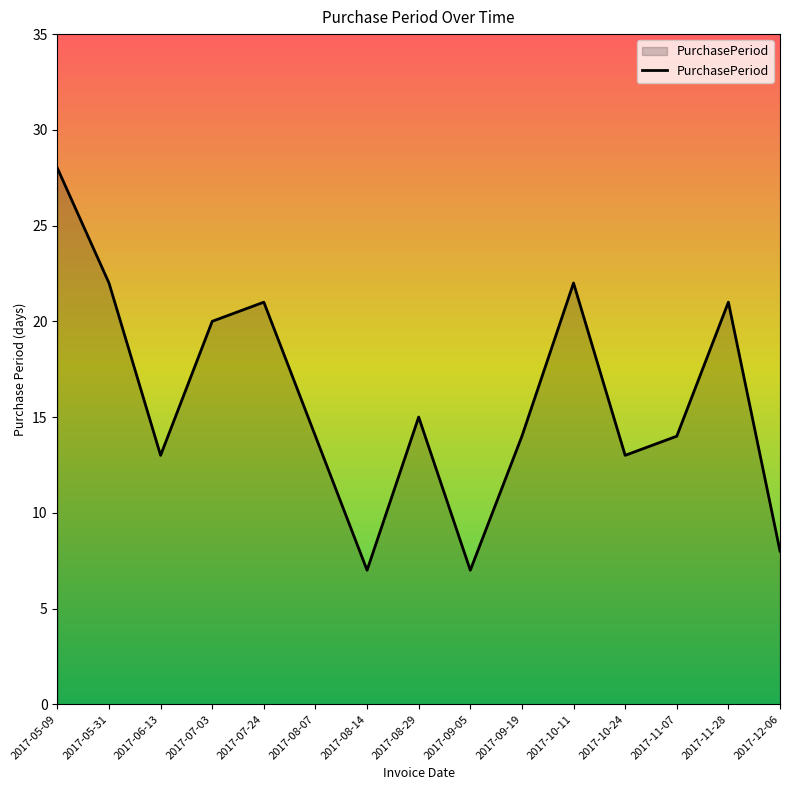

The value at 2017-10-24 is 17. True or false?

False